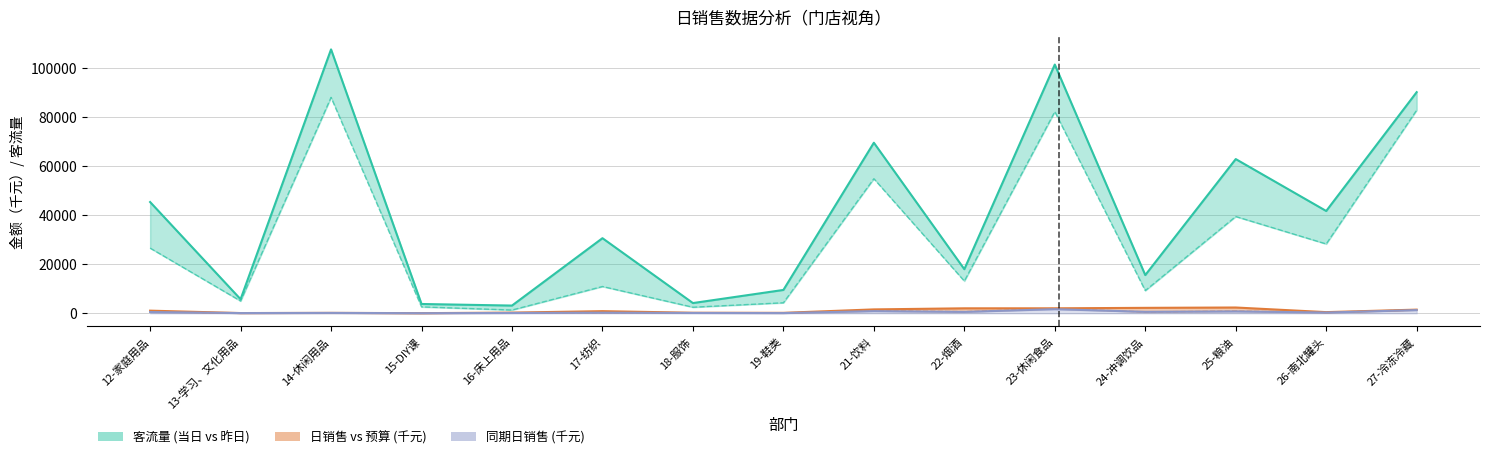

What position from the left is 27-冷冻冷藏?

15